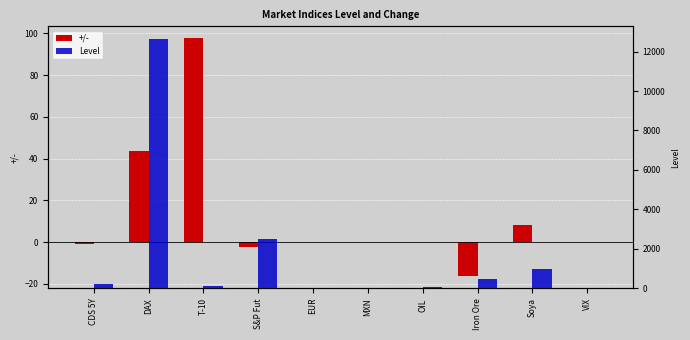

What is the highest value of the Level series?

12643.8